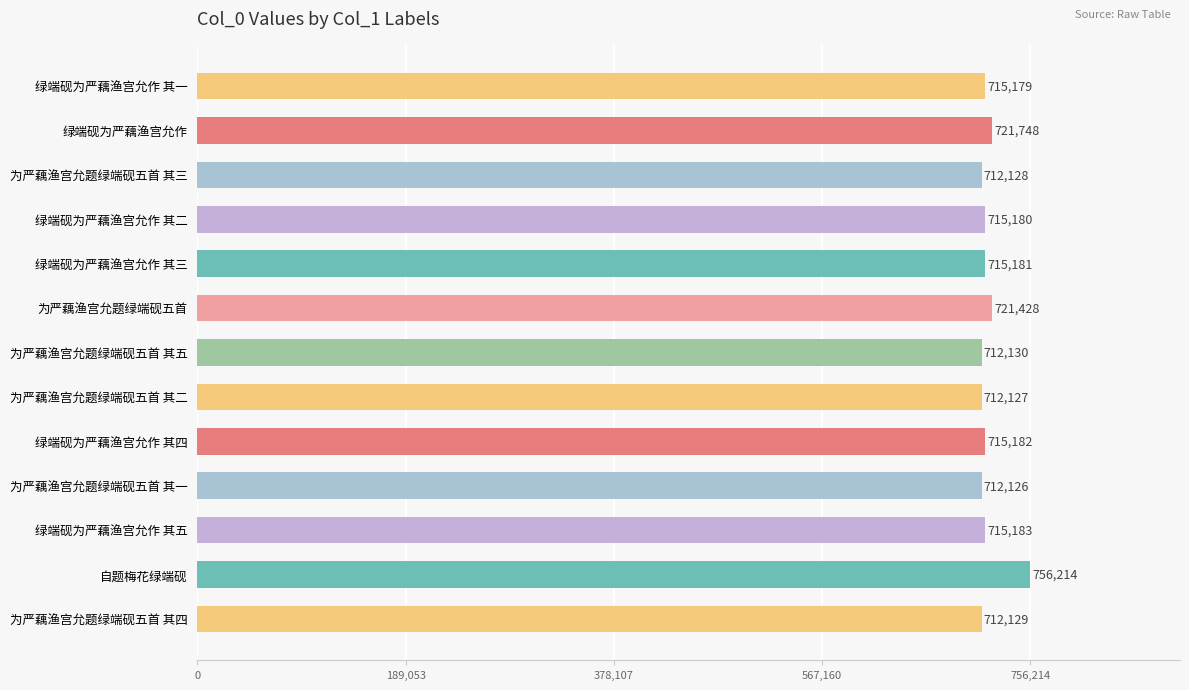

Where is the data nearest to the value 734170?

绿端砚为严藕渔宫允作